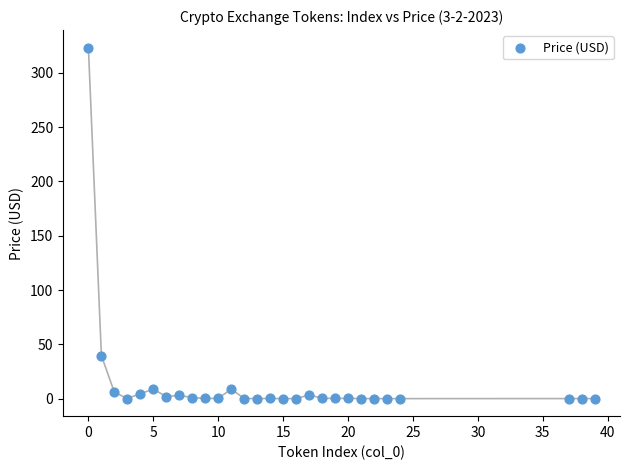

What Y value in the scatter plot is closest to 161?

39.6